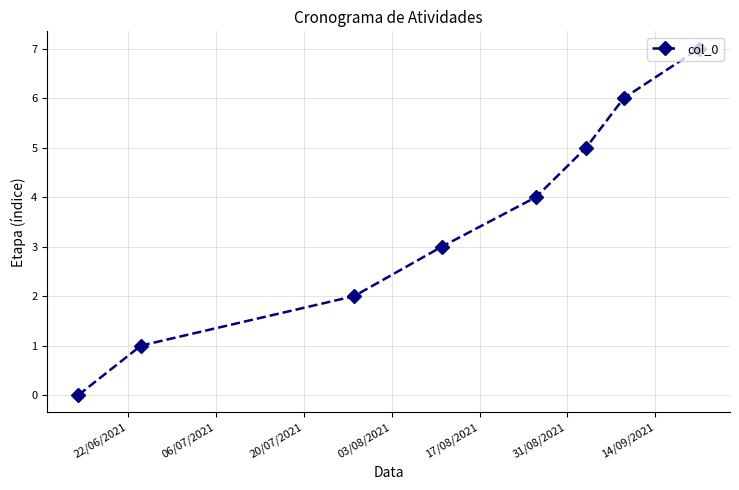

What is the difference between the maximum and minimum values?

7